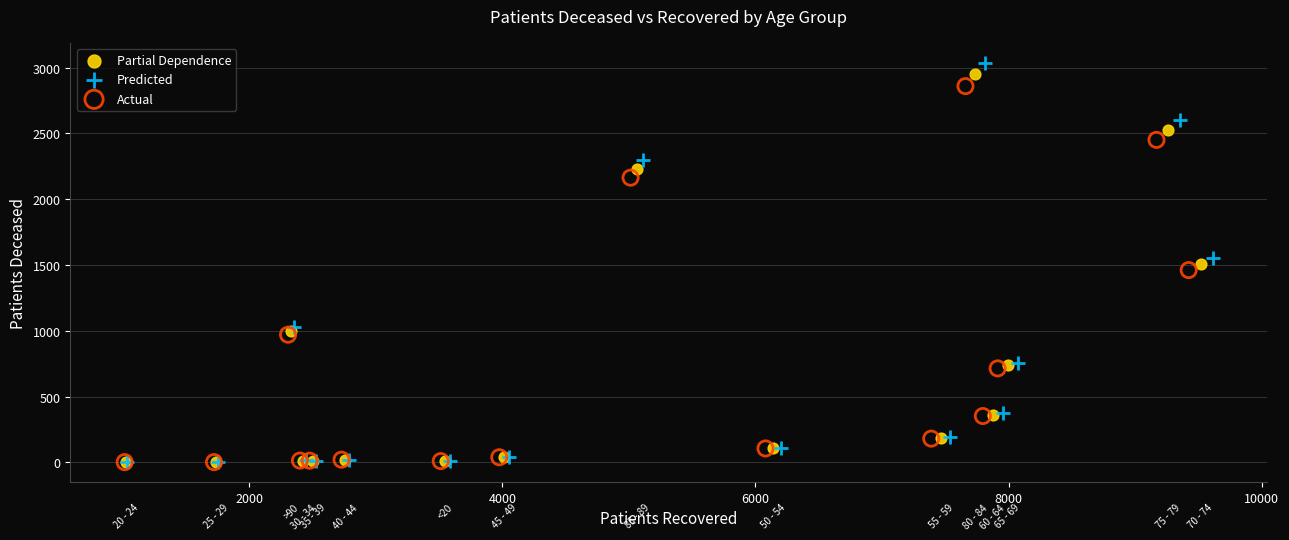

Which series has the widest spread of Y values?

Predicted